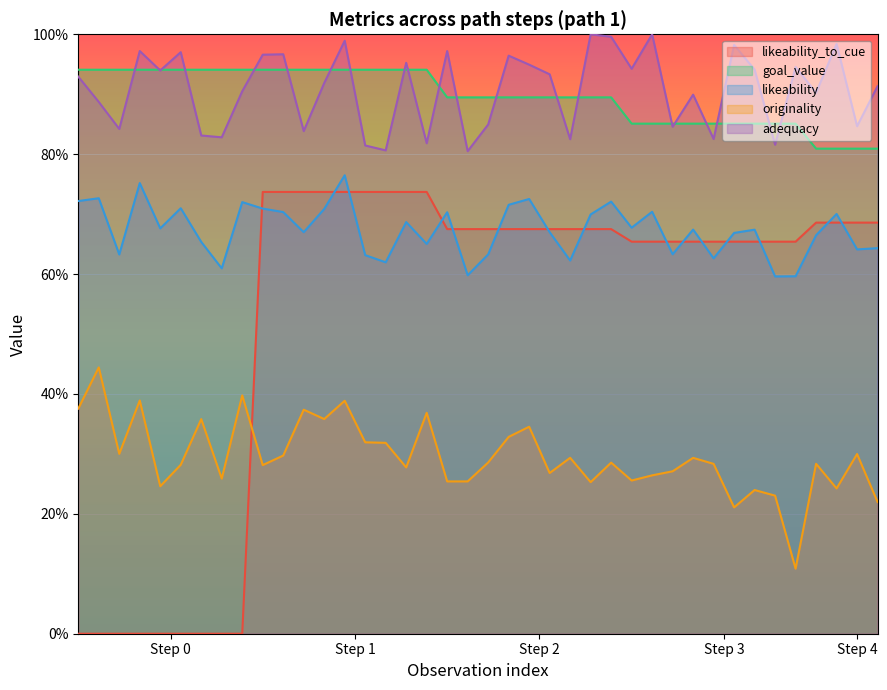

Does the chart display data point markers on the line(s)?

No